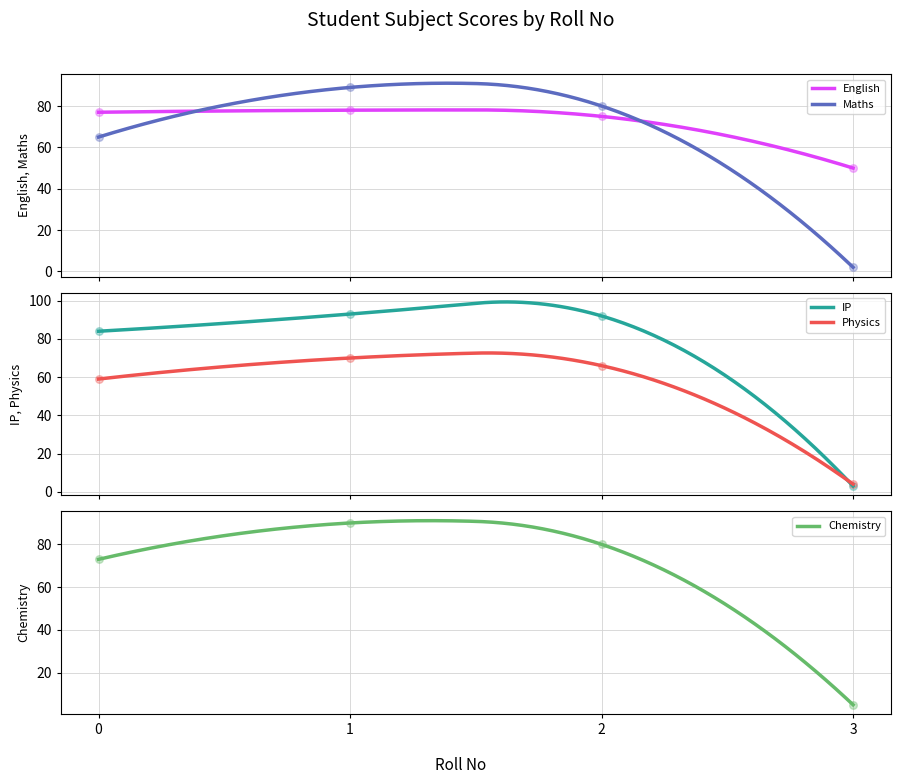

What are all the series names shown in the legend?

English, Maths, IP, Physics, Chemistry